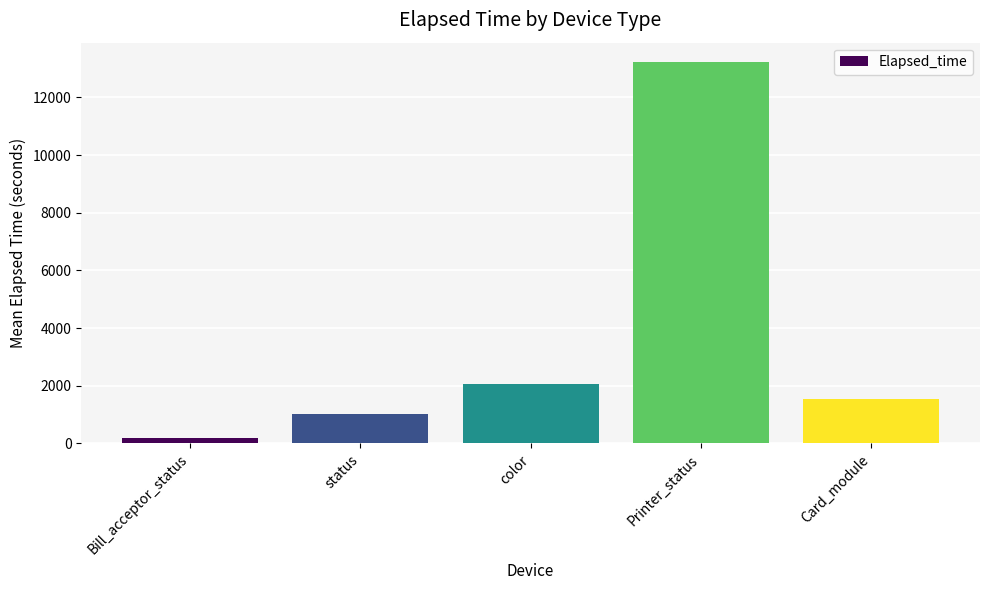

What is the change in value from color to Card_module?

-512.5